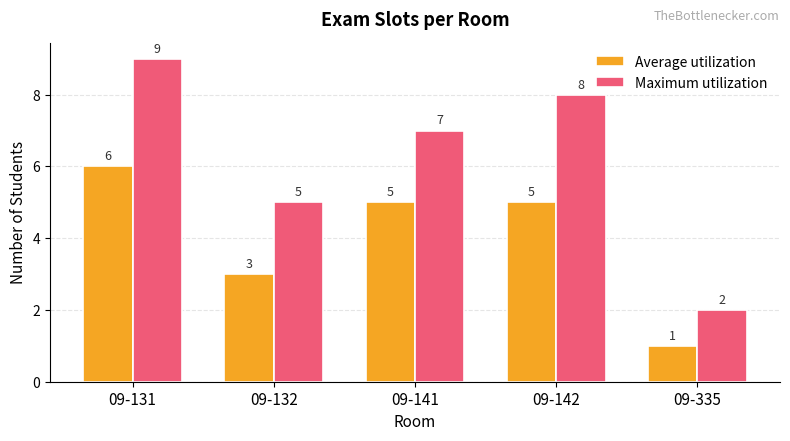

Which series has the largest range (max minus min)?

Maximum utilization